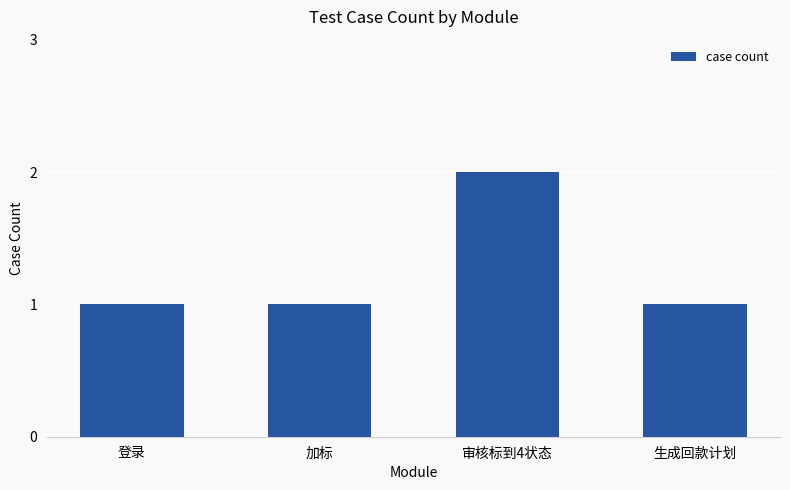

What is the label of the 2nd bar from the right?

审核标到4状态